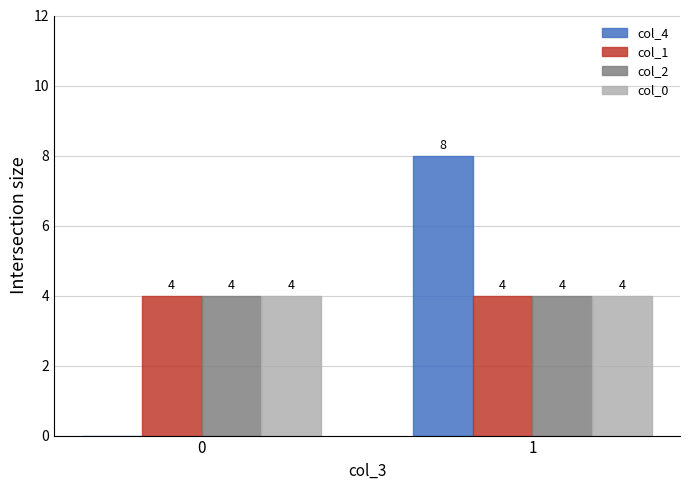

What value does the col_4 series have at 1?

8